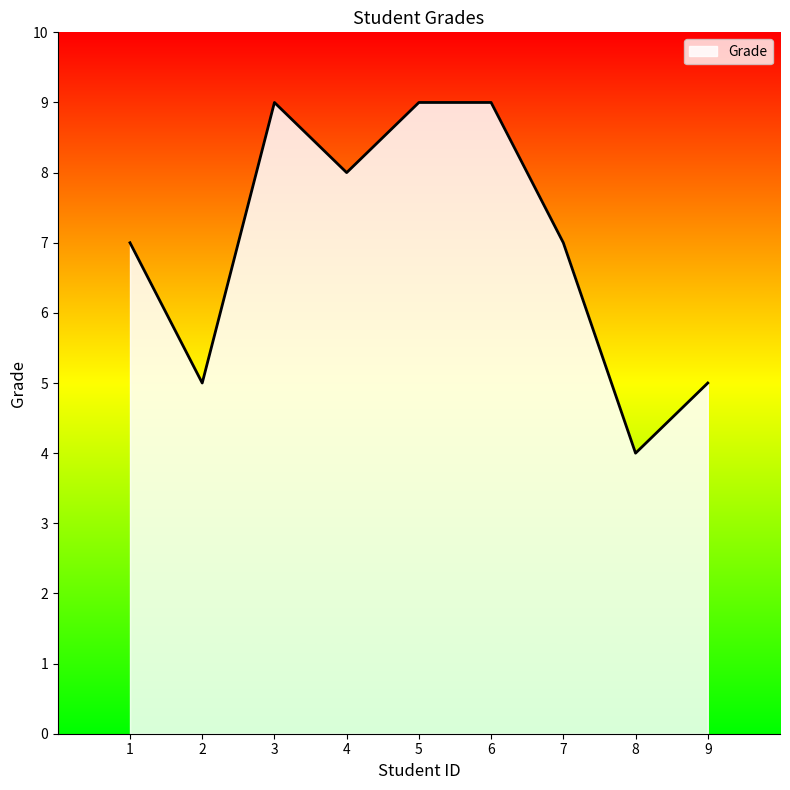

What is the minimum value shown in the chart?

4